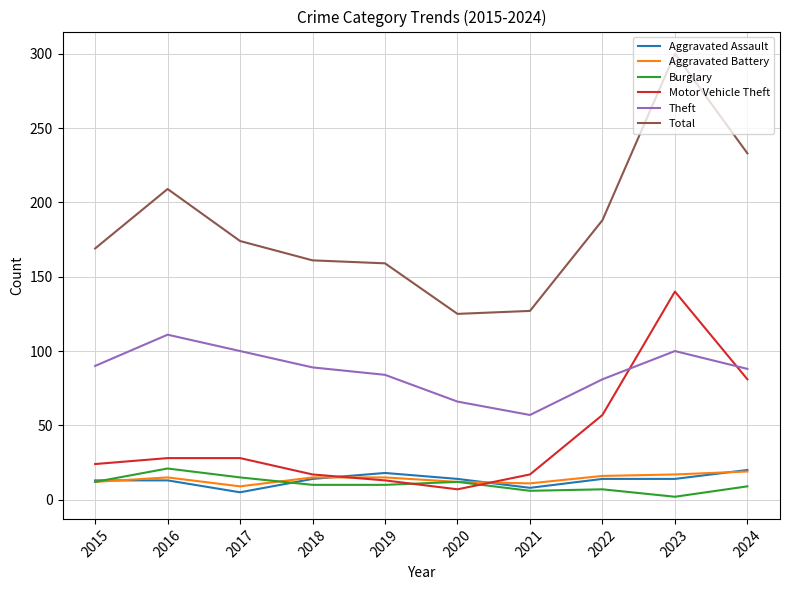

True or false: Theft and Aggravated Battery cross at least once.

False